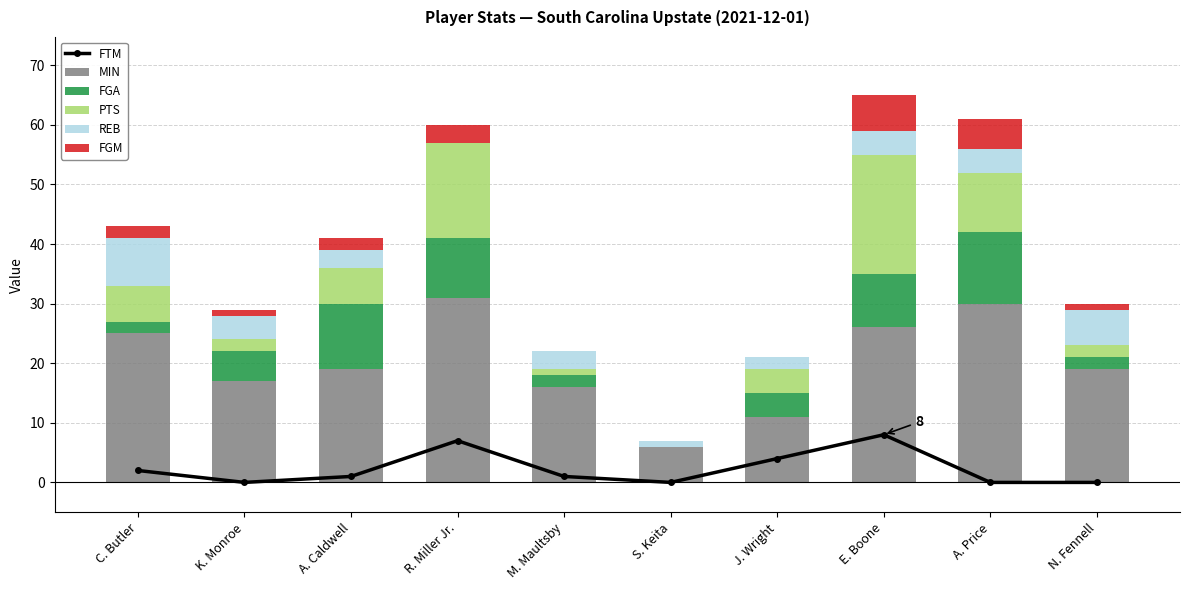

Rank the categories by MIN value from lowest to highest.

S. Keita, J. Wright, M. Maultsby, K. Monroe, A. Caldwell, N. Fennell, C. Butler, E. Boone, A. Price, R. Miller Jr.